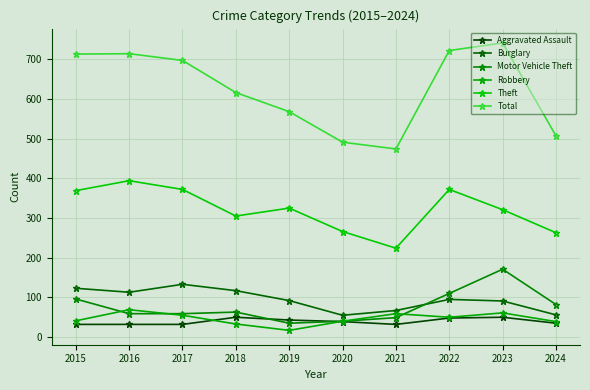

Which category has the highest value in the Robbery series?

2016